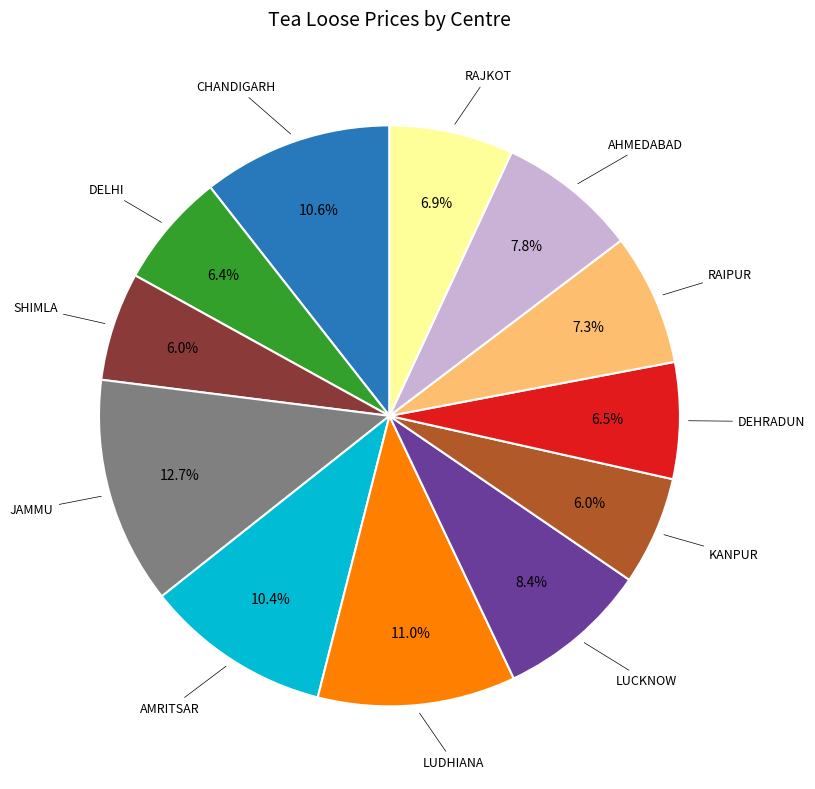

Is the sum of CHANDIGARH and DELHI greater than half?

No